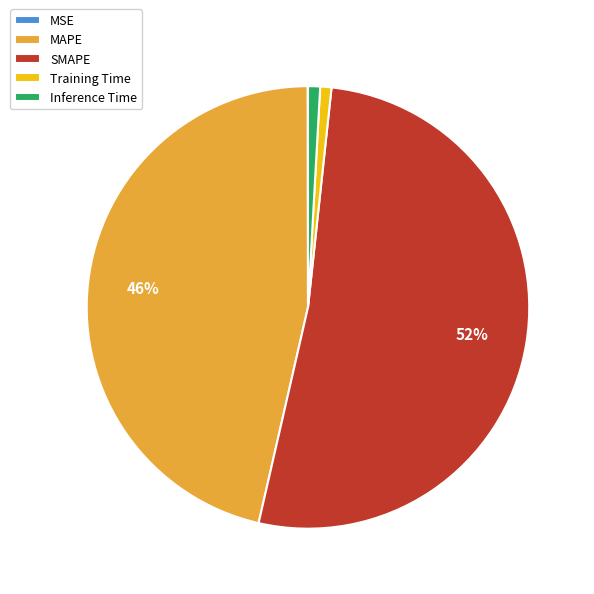

Which has a higher value, SMAPE or MAPE?

SMAPE